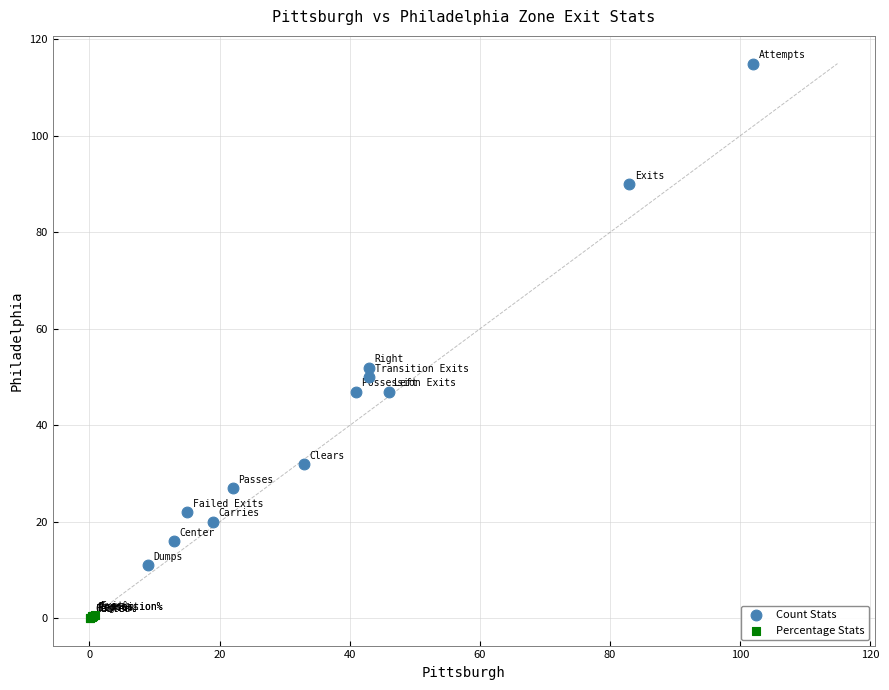

Which series has the largest Y range (max minus min)?

Count Stats